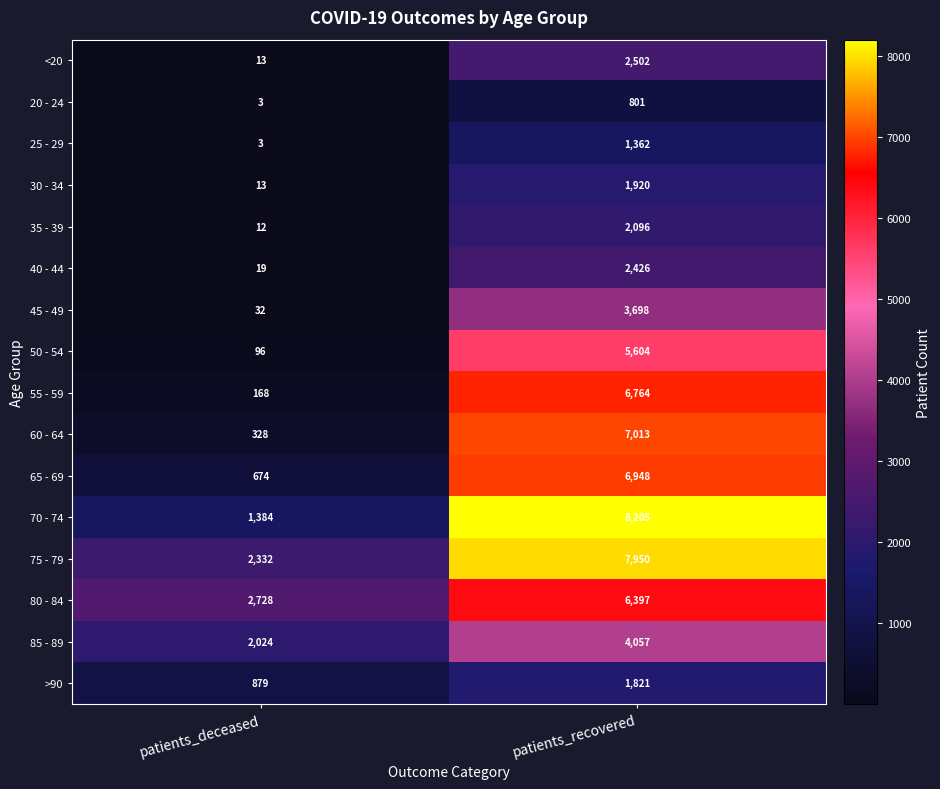

What is the total value across all series at patients_recovered?

69564